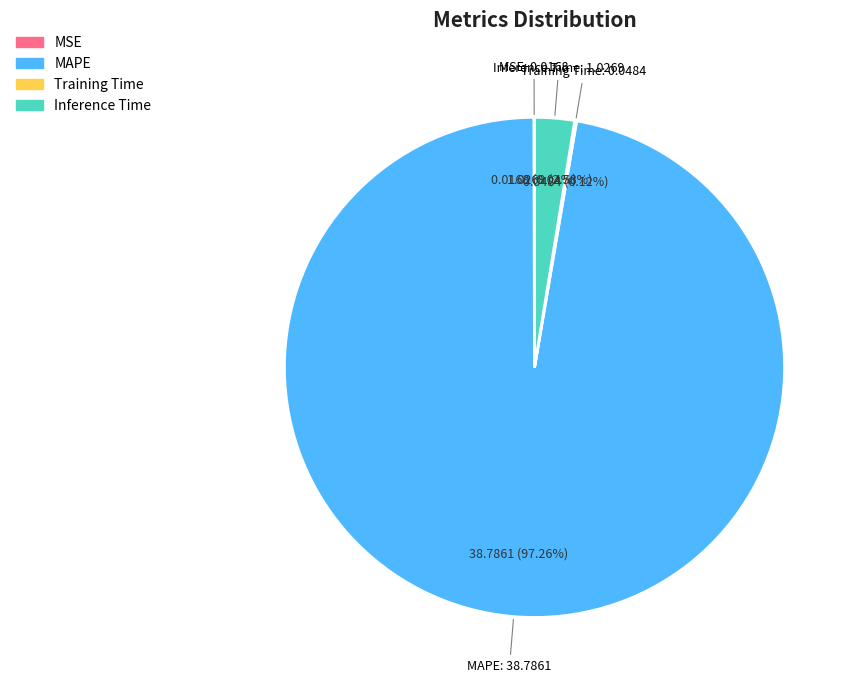

What is the largest slice in the pie chart?

MAPE